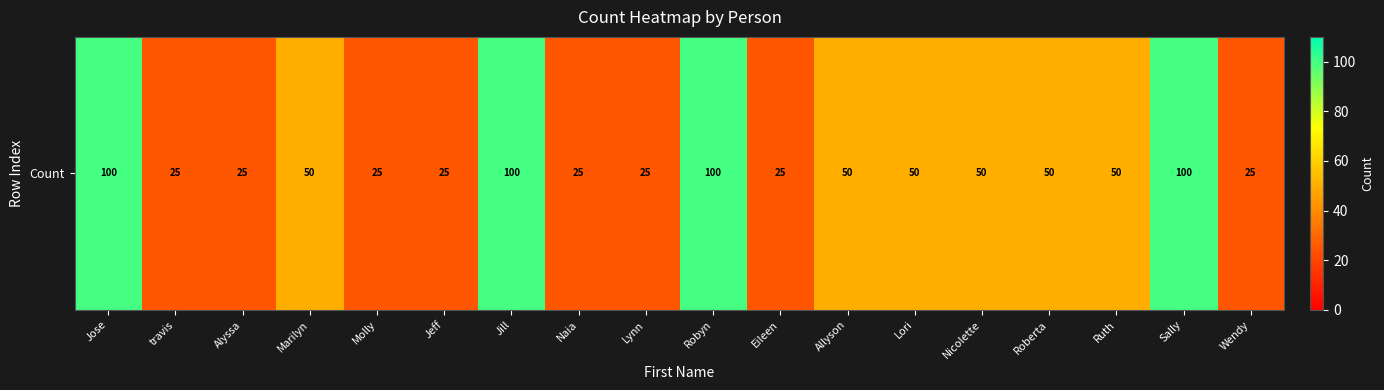

How many data points are above 50?

4